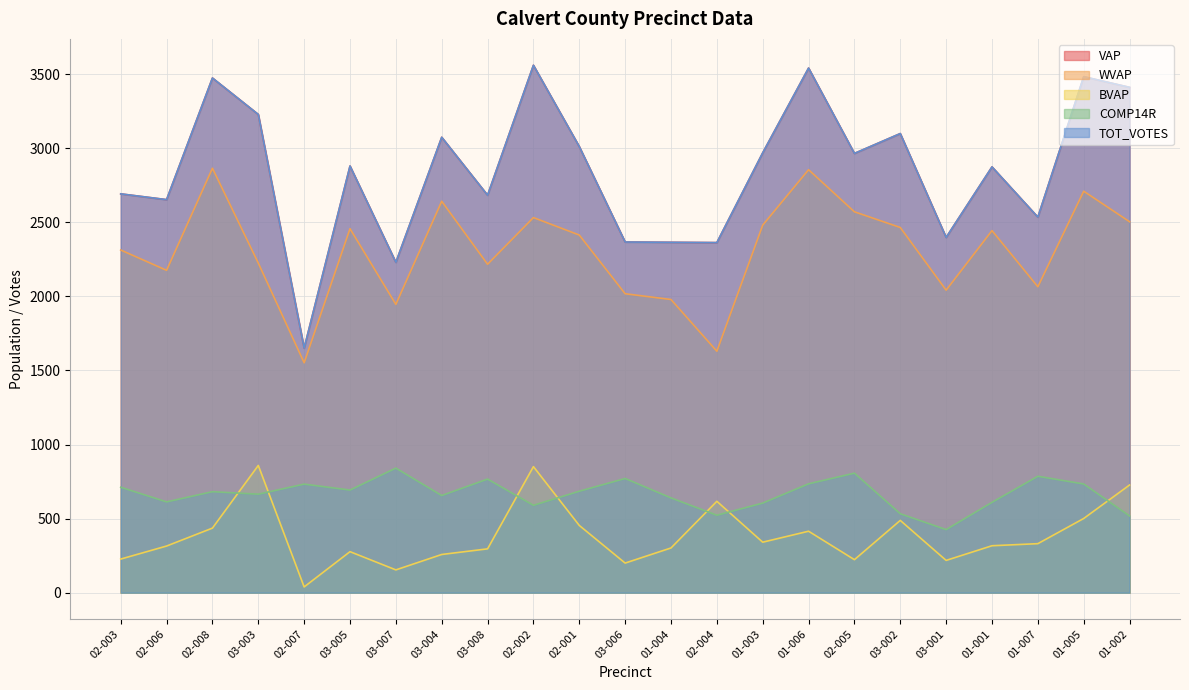

Reading left to right, list all the values displayed in this chart.

VAP: 02-003=2692	02-006=2653	02-008=3474	03-003=3228	02-007=1651	03-005=2880	03-007=2230	03-004=3074	03-008=2683	02-002=3560	02-001=3011	03-006=2367	01-004=2365	02-004=2363	01-003=2969	01-006=3541	02-005=2965	03-002=3099	03-001=2398	01-001=2874	01-007=2535	01-005=3483	01-002=3411
WVAP: 02-003=2313	02-006=2176	02-008=2865	03-003=2225	02-007=1552	03-005=2457	03-007=1946	03-004=2642	03-008=2217	02-002=2532	02-001=2414	03-006=2018	01-004=1979	02-004=1630	01-003=2481	01-006=2855	02-005=2571	03-002=2465	03-001=2042	01-001=2444	01-007=2065	01-005=2710	01-002=2504
BVAP: 02-003=227	02-006=315	02-008=436	03-003=859	02-007=39	03-005=277	03-007=154	03-004=258	03-008=296	02-002=851	02-001=454	03-006=200	01-004=302	02-004=617	01-003=341	01-006=415	02-005=223	03-002=488	03-001=218	01-001=317	01-007=331	01-005=501	01-002=727
COMP14R: 02-003=712	02-006=613	02-008=682	03-003=665	02-007=733	03-005=693	03-007=841	03-004=656	03-008=767	02-002=590	02-001=685	03-006=771	01-004=640	02-004=523	01-003=605	01-006=735	02-005=807	03-002=533	03-001=426	01-001=610	01-007=786	01-005=734	01-002=518
TOT_VOTES: 02-003=2692	02-006=2653	02-008=3474	03-003=3228	02-007=1651	03-005=2880	03-007=2230	03-004=3074	03-008=2683	02-002=3560	02-001=3011	03-006=2367	01-004=2365	02-004=2363	01-003=2969	01-006=3541	02-005=2965	03-002=3099	03-001=2398	01-001=2874	01-007=2535	01-005=3483	01-002=3411